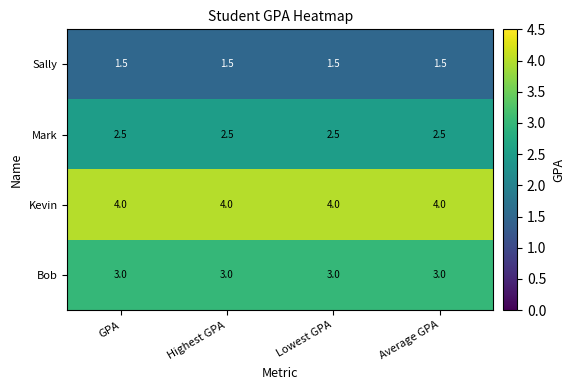

The Sally series shows 1.5 at Average GPA. True or false?

True